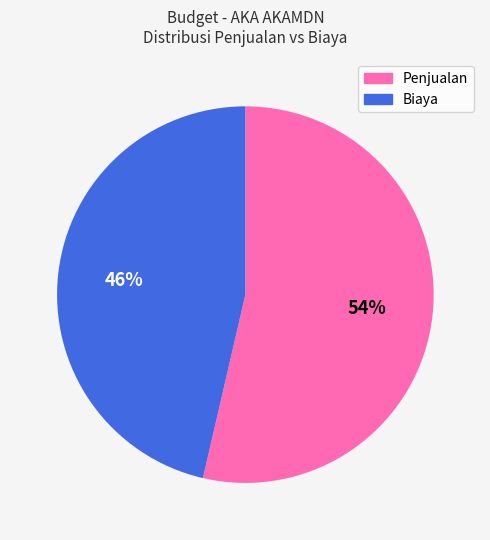

Rank the categories by value from lowest to highest.

Biaya, Penjualan